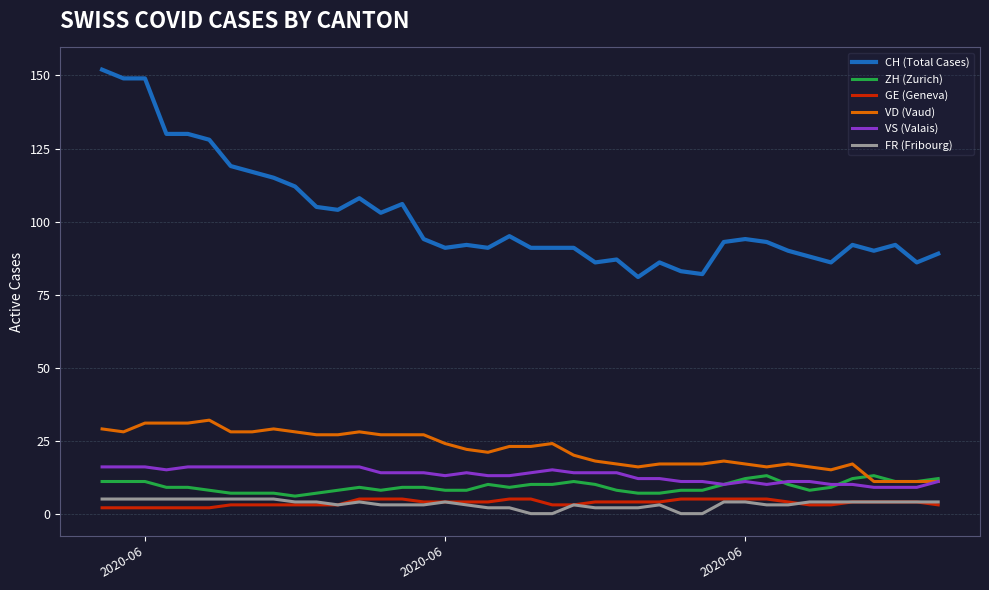

True or false: GE (Geneva) and VS (Valais) cross at least once.

False